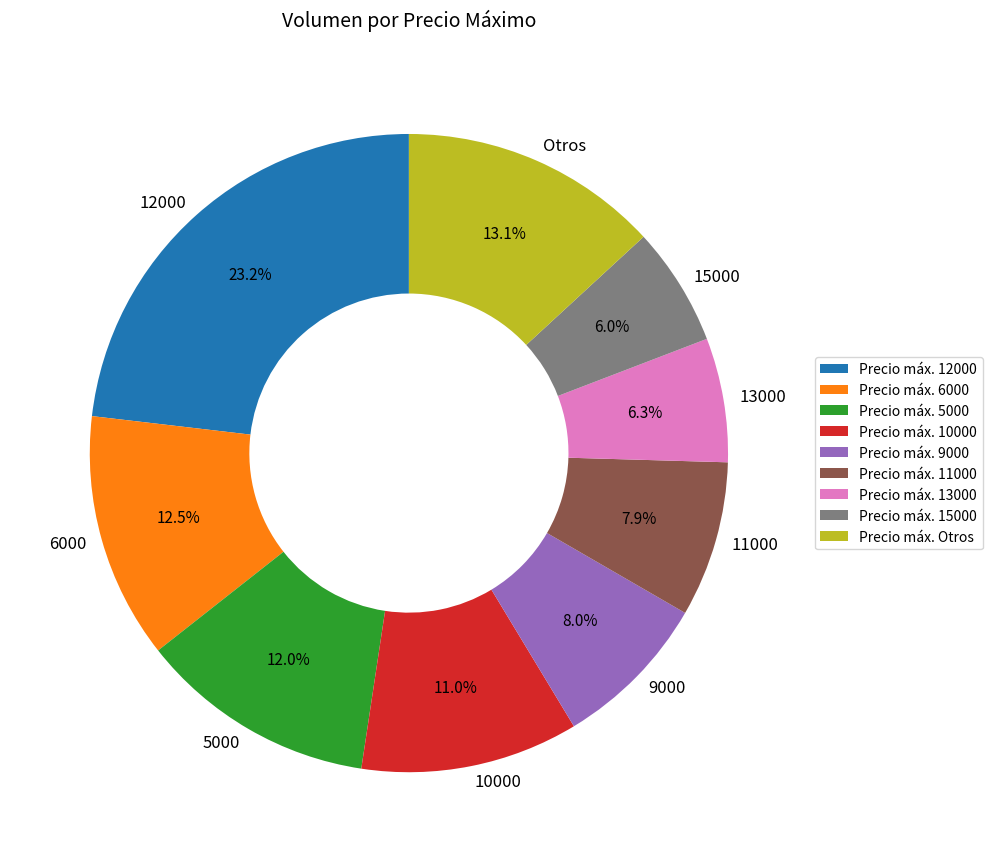

How many slices are in this pie chart?

9